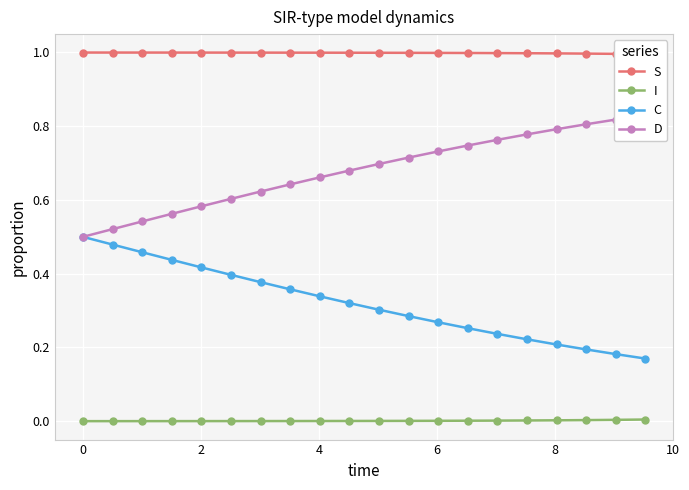

What is the greatest value displayed?

1.0